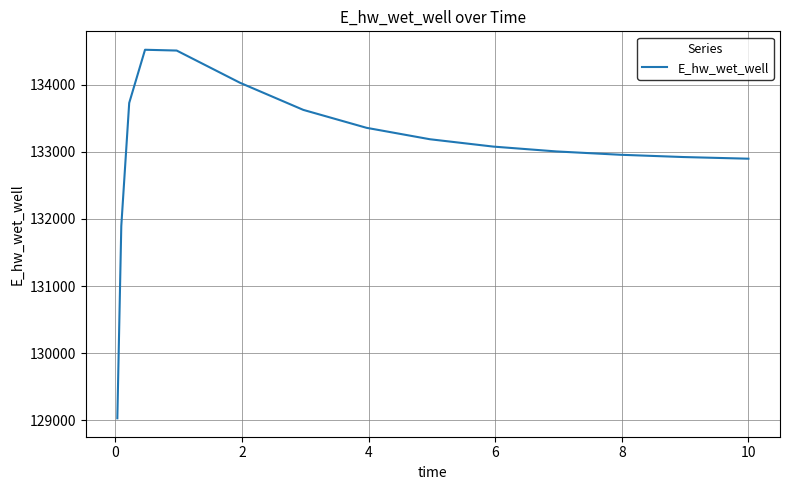

Is this an area chart (filled region under the line)?

No